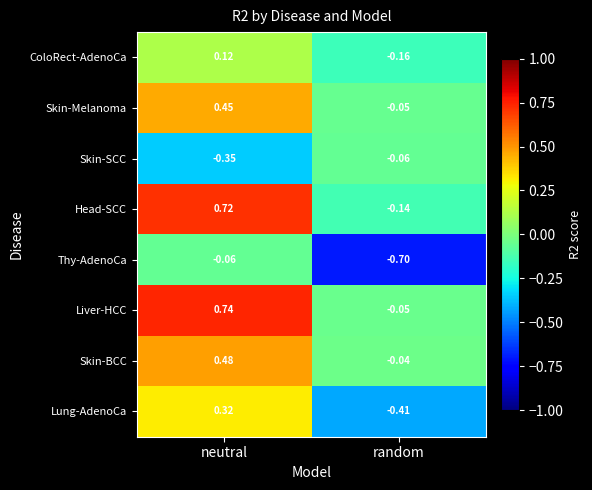

Which label corresponds to the smallest value in the chart?

random